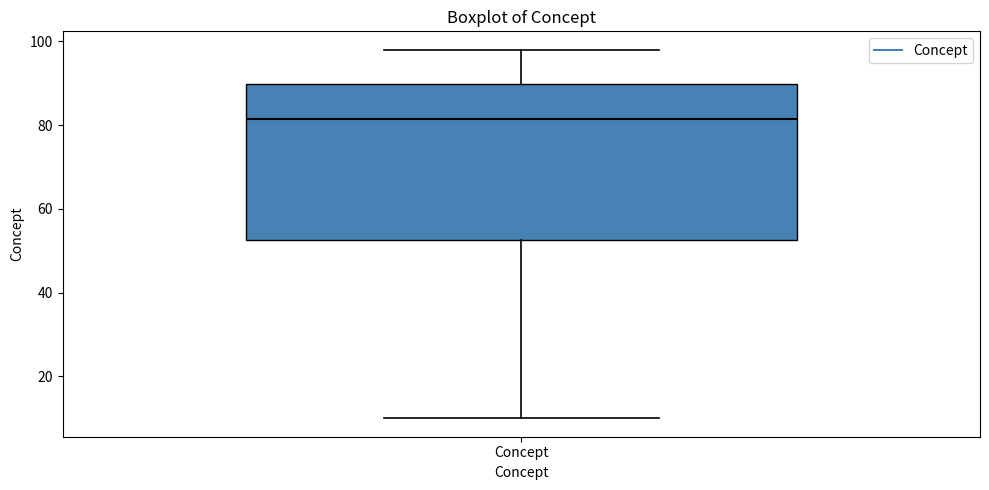

Transcribe this box plot: give where the median line is, the range the box spans, and where the two whiskers end, as read against the y-axis. The values are not printed on the chart, so give them approximately, as read against the axis.

median 82, box 52 to 90, whiskers 10 to 98